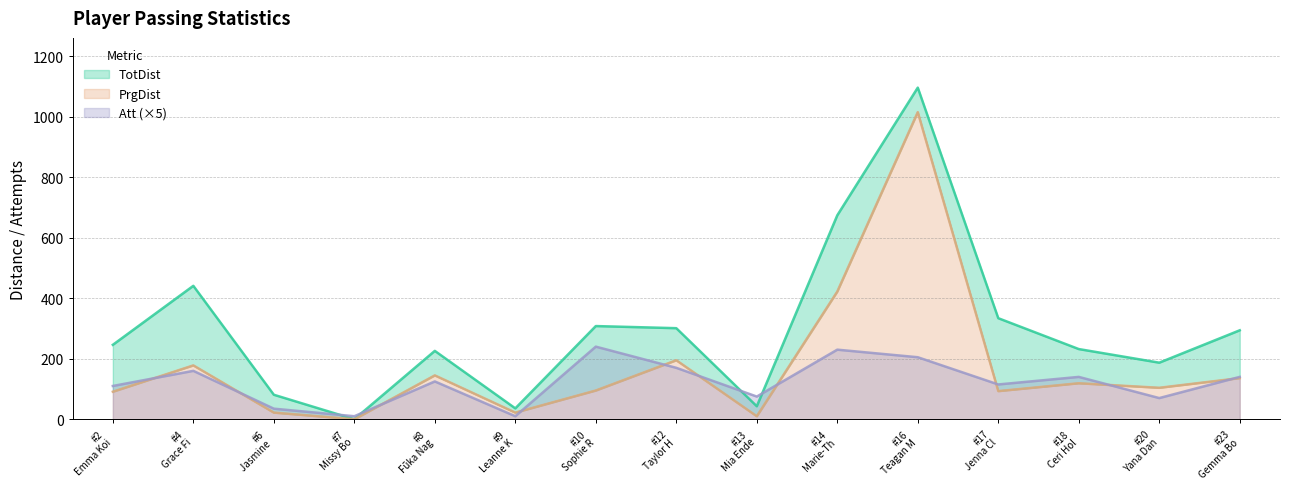

What is the total value across all series at Ceri Holland?

379